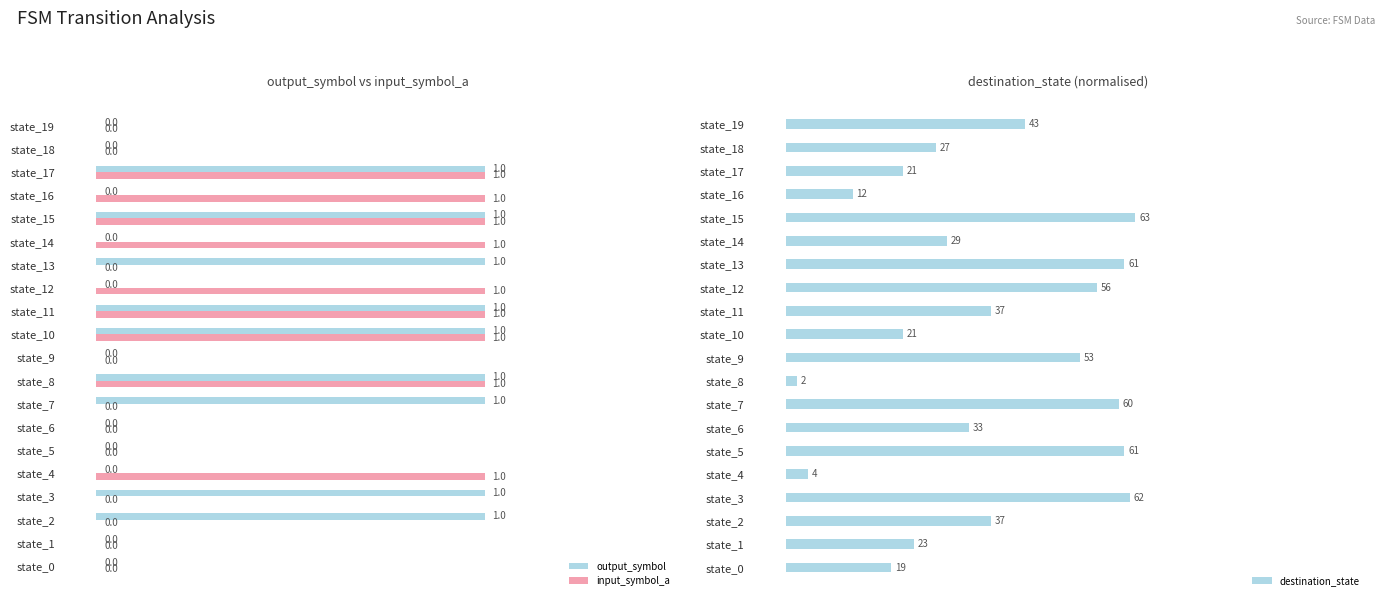

Reading left to right, transcribe all the data shown in this chart.

output_symbol: 0.0	0.0	1.0	1.0	0.0	0.0	0.0	1.0	1.0	0.0	1.0	1.0	0.0	1.0	0.0	1.0	0.0	1.0	0.0	0.0
input_symbol_a: 0.0	0.0	0.0	0.0	1.0	0.0	0.0	0.0	1.0	0.0	1.0	1.0	1.0	0.0	1.0	1.0	1.0	1.0	0.0	0.0
destination_state: 0.3	0.3	0.5	0.9	0.1	0.9	0.5	0.9	0.0	0.8	0.3	0.5	0.8	0.9	0.4	0.9	0.2	0.3	0.4	0.6